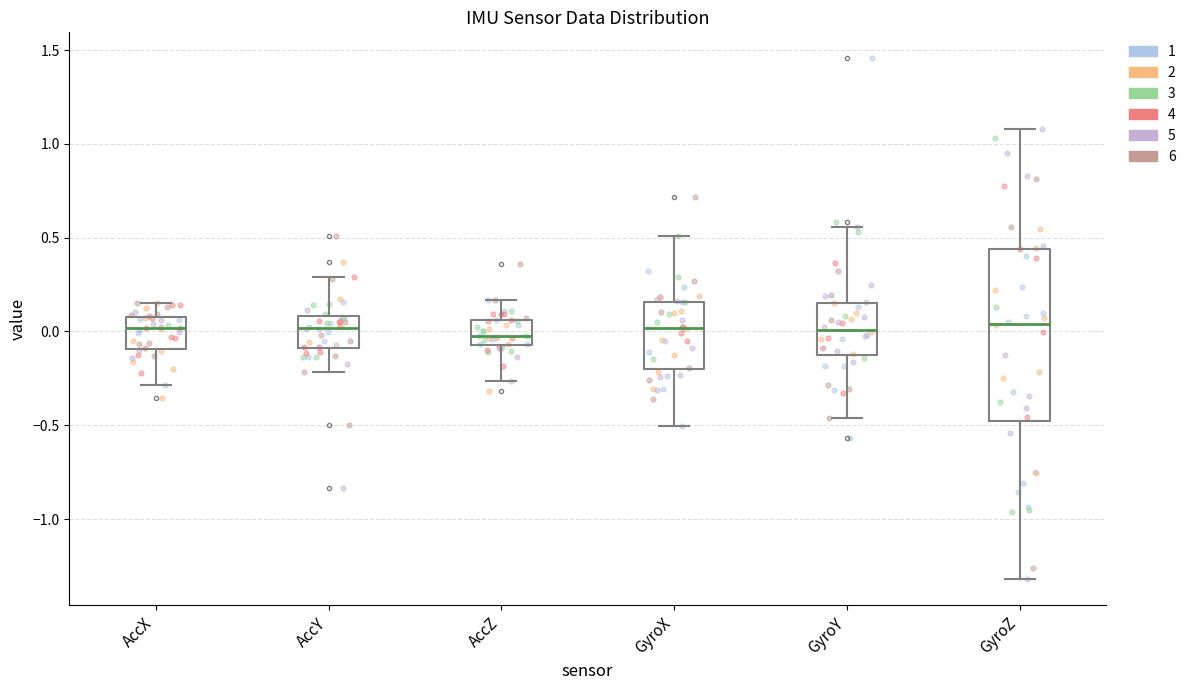

Which box is the tallest, from its lower edge to its upper edge?

GyroZ